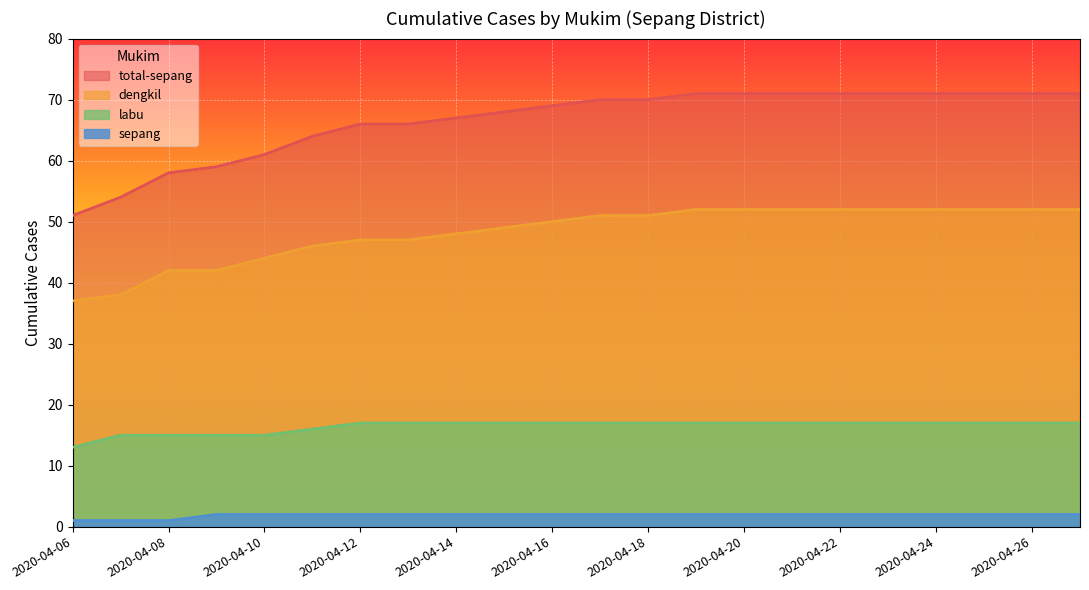

At 2020-04-20, list the series in order from smallest to largest.

sepang, labu, dengkil, total-sepang